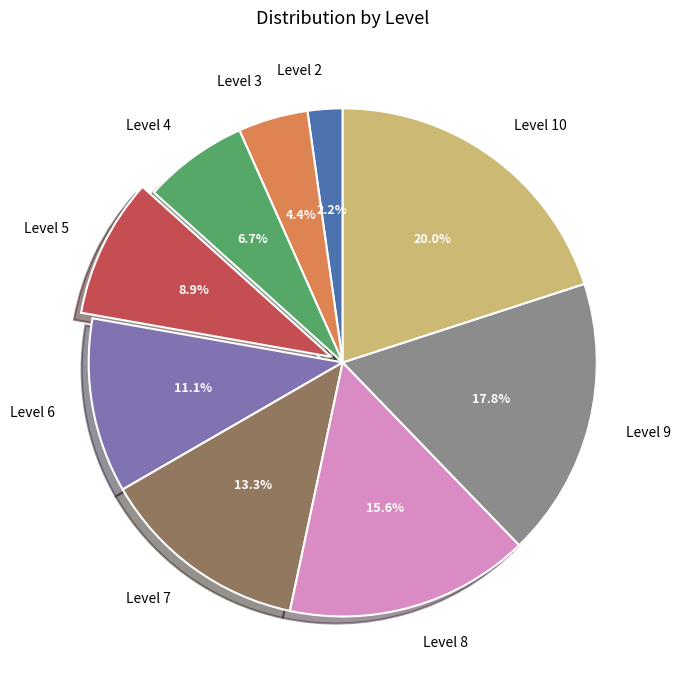

How many slices are in this pie chart?

9